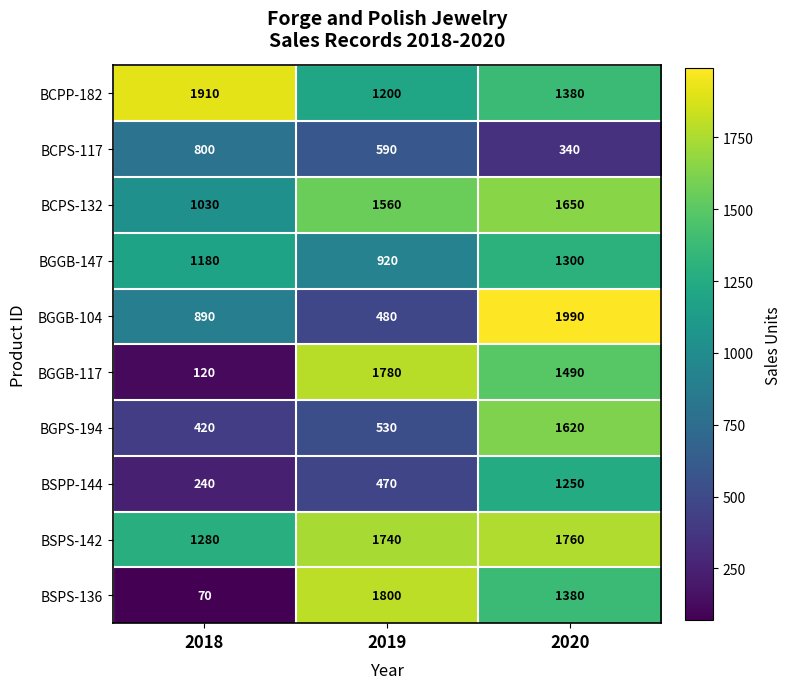

Which series has the largest total across all categories?

BSPS-142